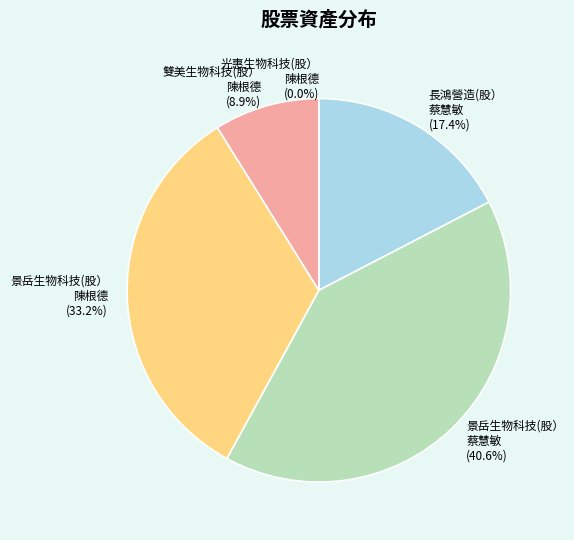

Does 景岳生物科技(股） 蔡慧敏 represent more than half of the total?

No